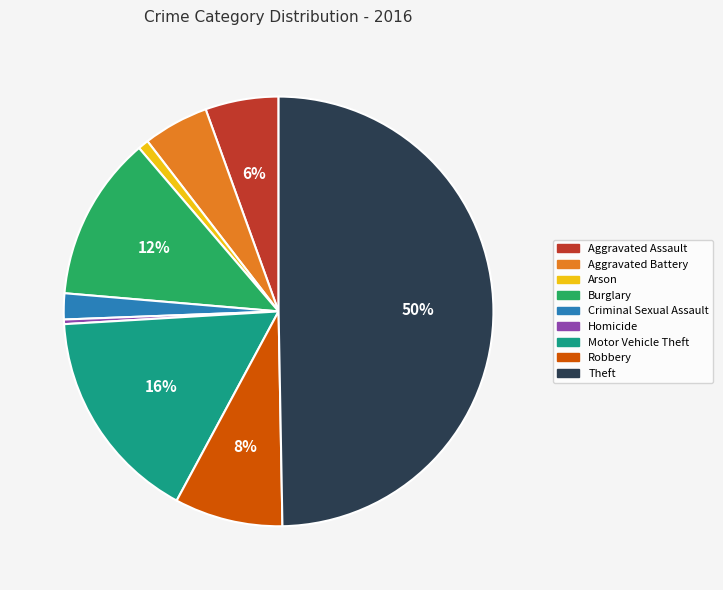

What is the largest slice in the pie chart?

Theft